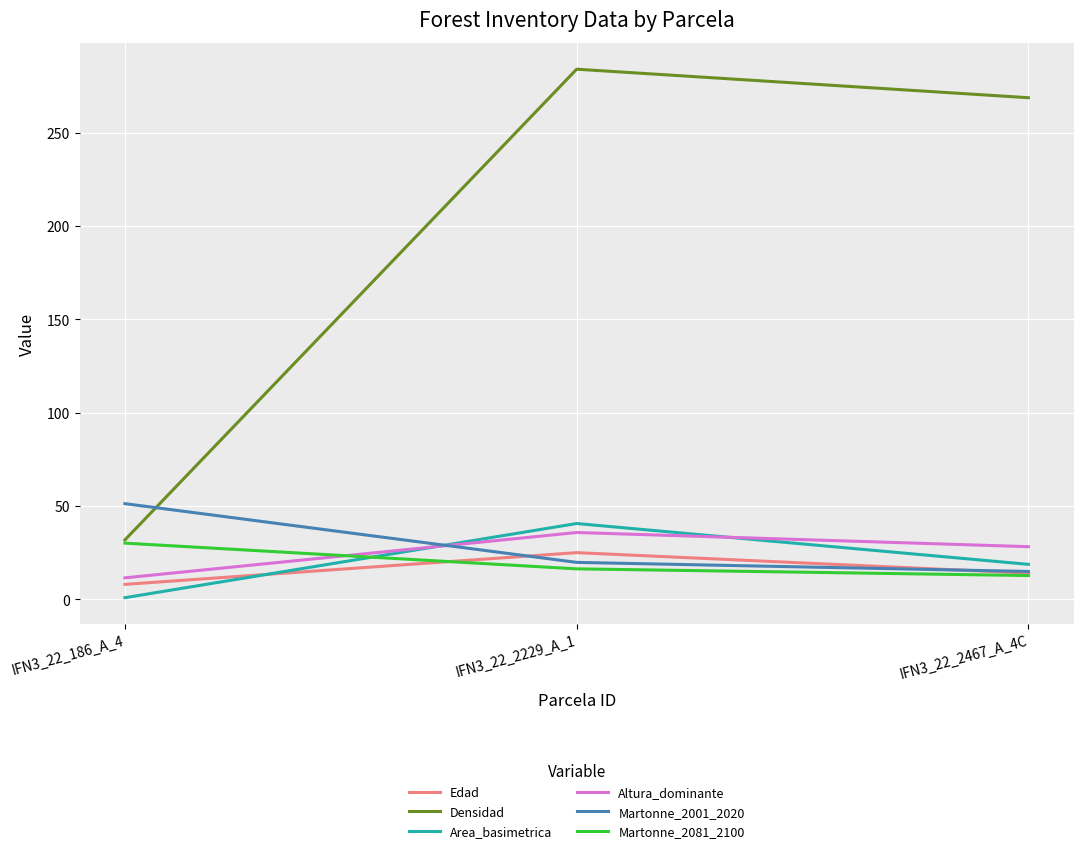

How many lines are shown in the chart?

6